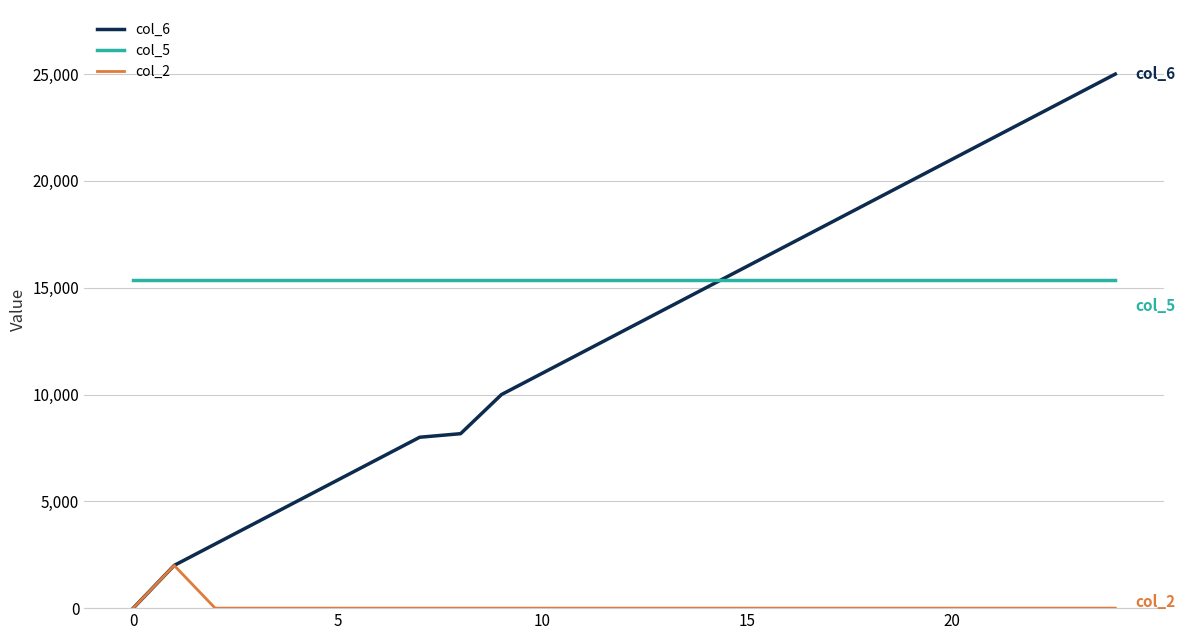

What is the maximum value for col_5?

15360.0